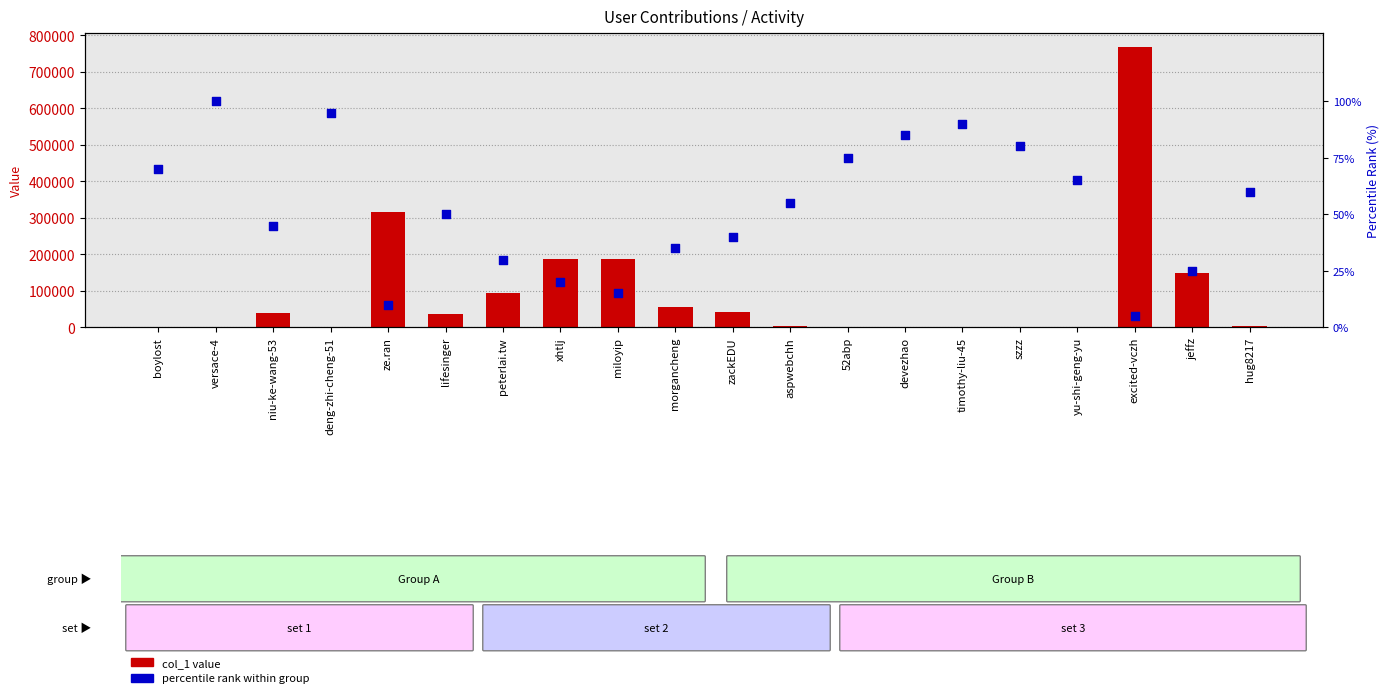

Which series has the largest Y range (max minus min)?

col_1 value